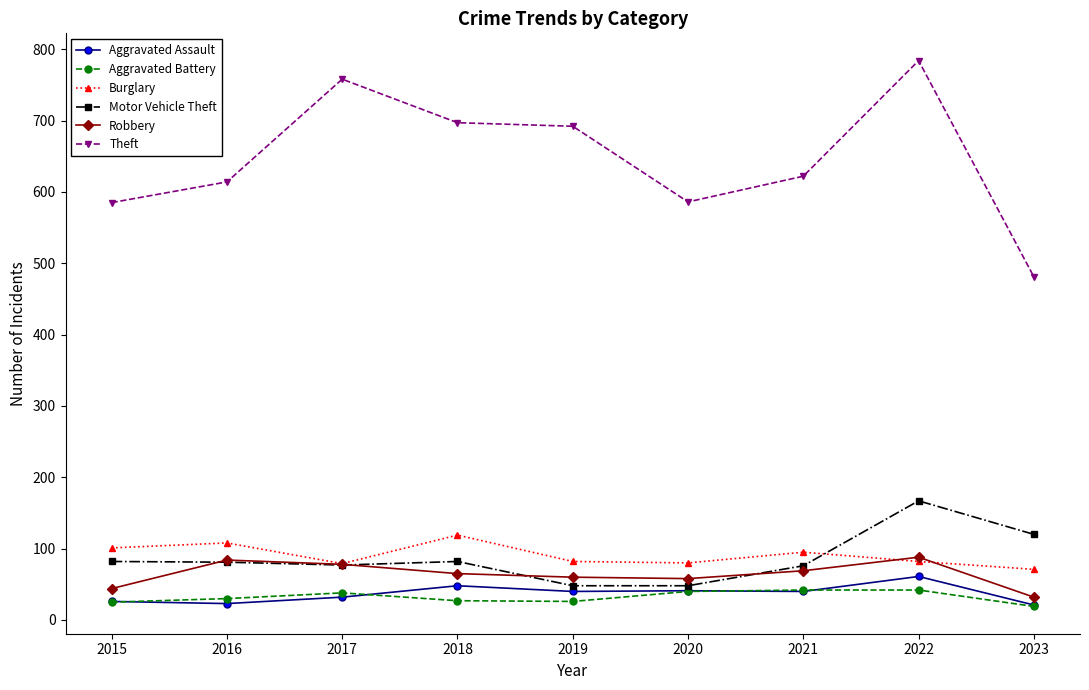

At 2019, list the series in order from largest to smallest.

Theft, Burglary, Robbery, Motor Vehicle Theft, Aggravated Assault, Aggravated Battery